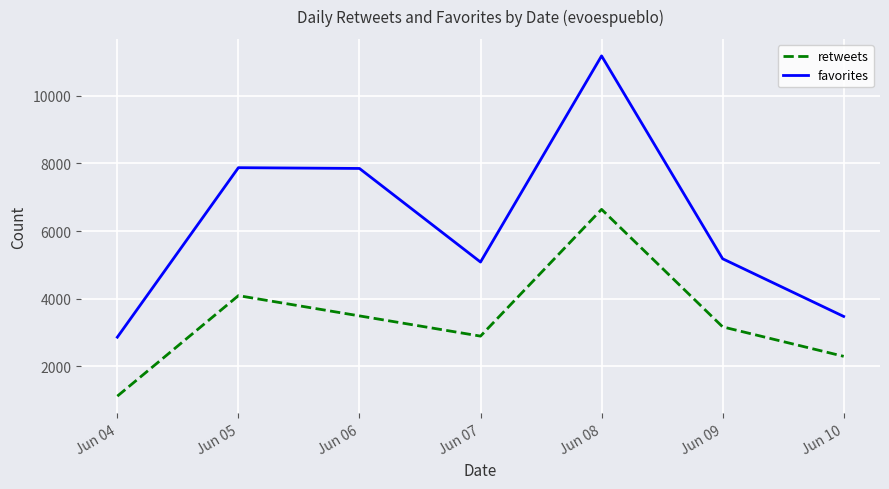

True or false: retweets and favorites cross at least once.

False